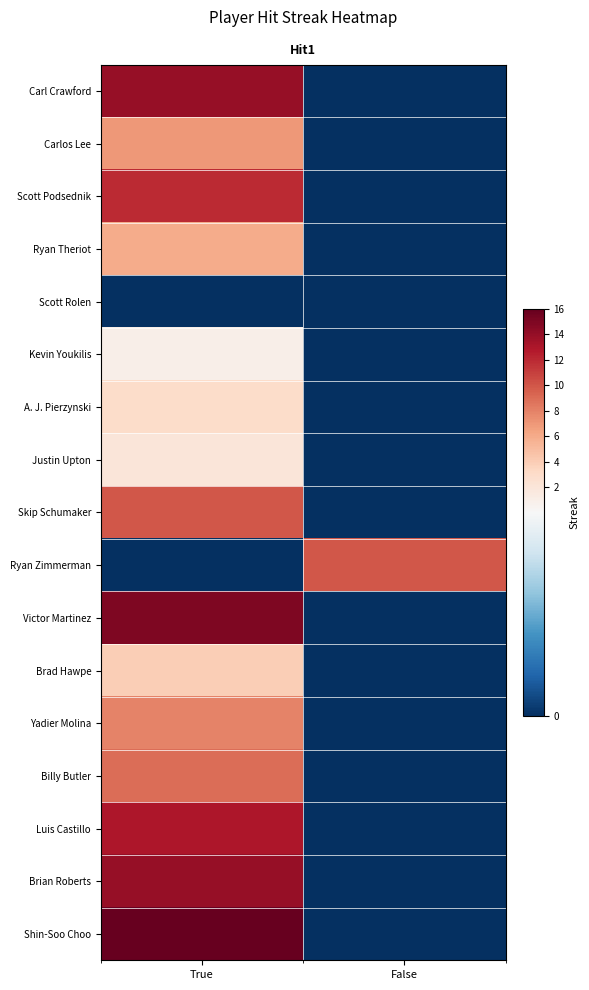

What is the difference between the maximum and minimum values in the Carlos Lee series?

7